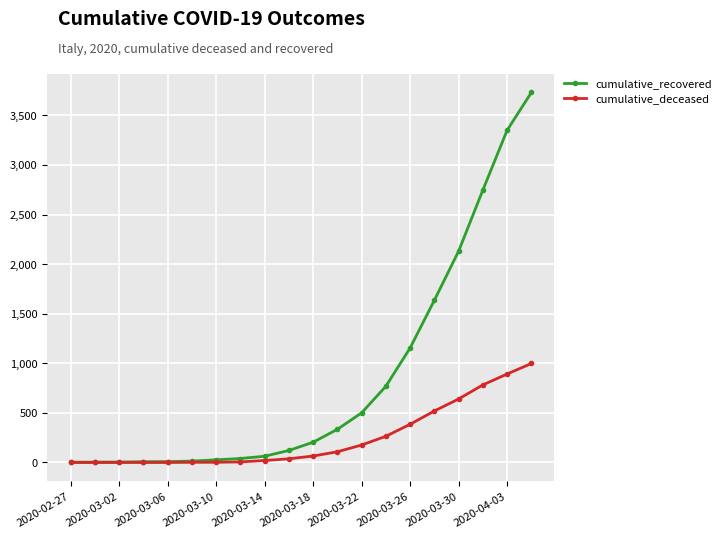

Which series has the widest spread of values?

cumulative_recovered